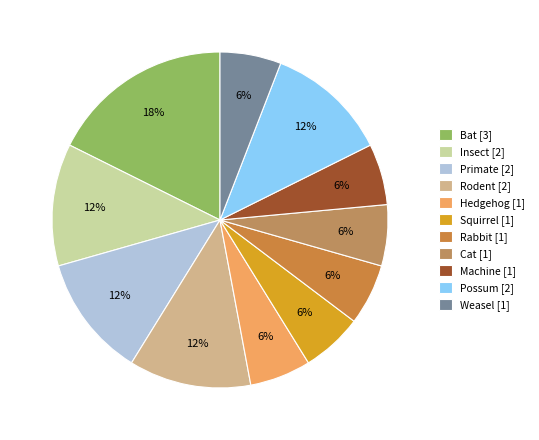

To the nearest percent, what is the combined percentage of Machine and Possum?

18%